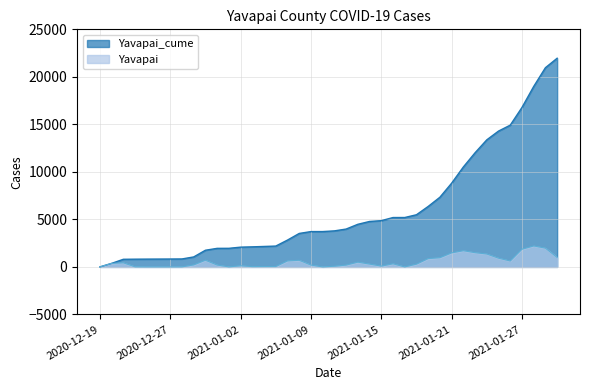

List the series in order of their peak value, lowest first.

Yavapai, Yavapai_cume